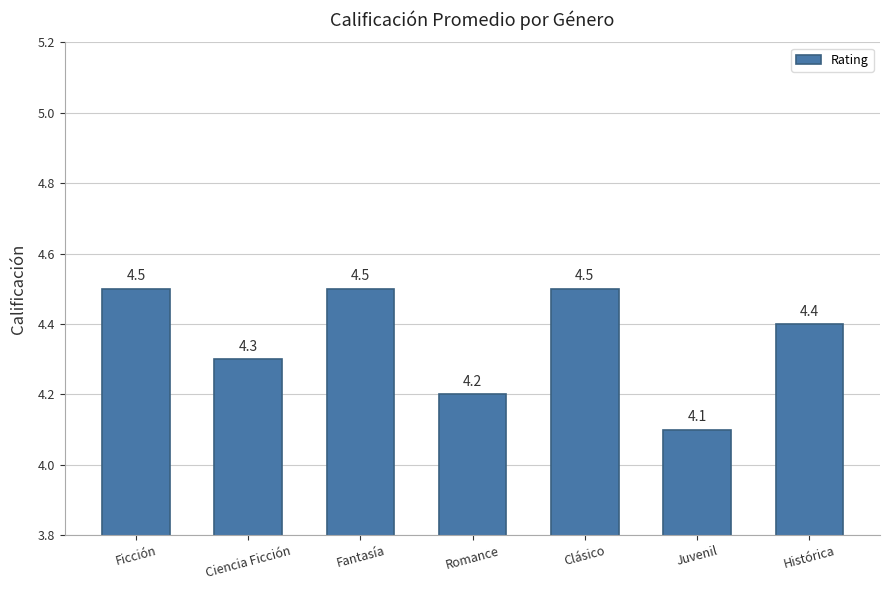

Are the bars grouped side by side (vs. stacked)?

No